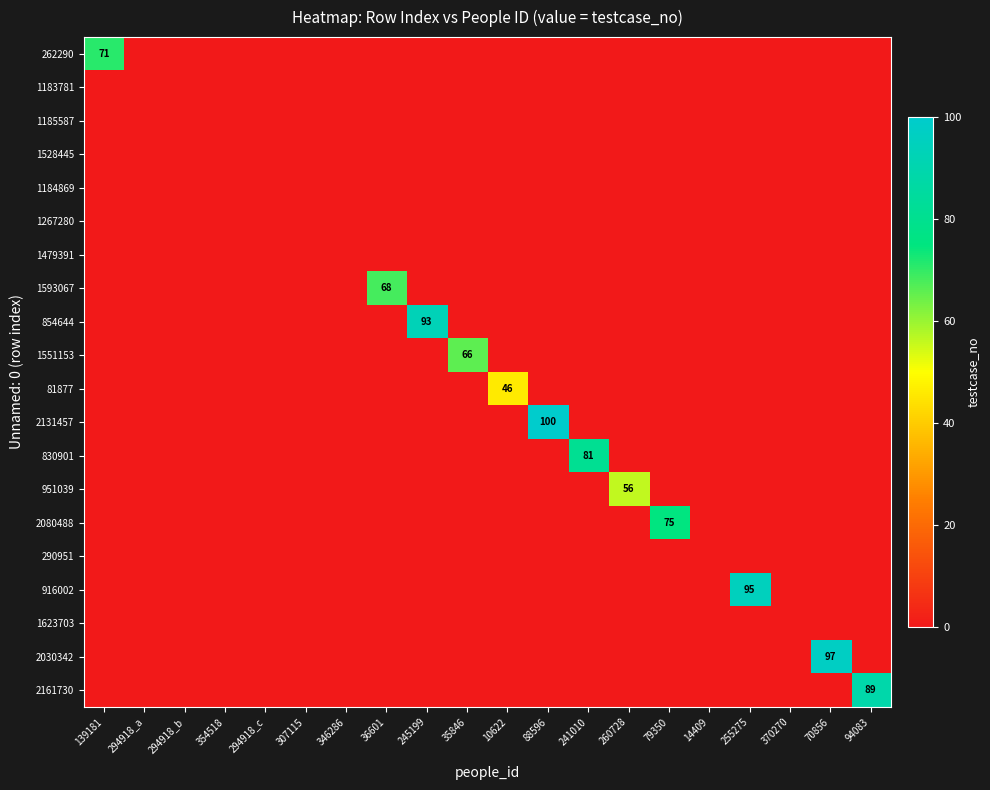

List the labels in order of 951039 value, largest first.

260728, 139181, 294918_a, 294918_b, 354518, 294918_c, 307115, 346286, 36601, 245199, 35846, 10622, 88596, 241010, 79350, 14409, 255275, 370270, 70856, 94083